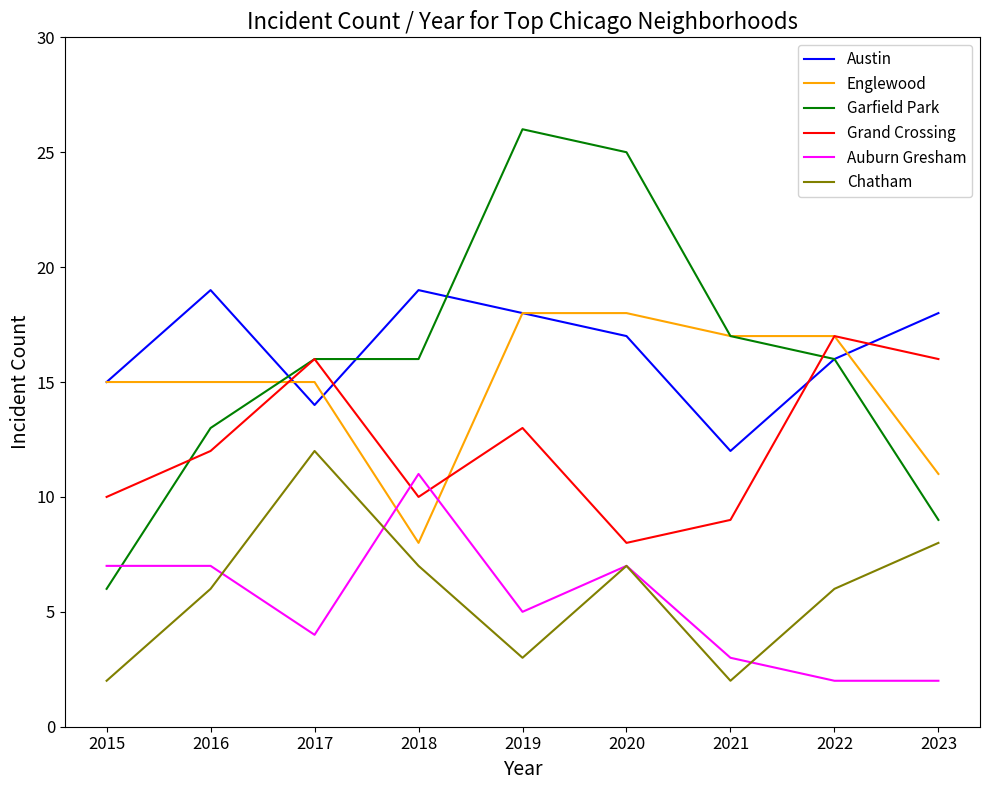

What is the total value across all series at 2022?

74